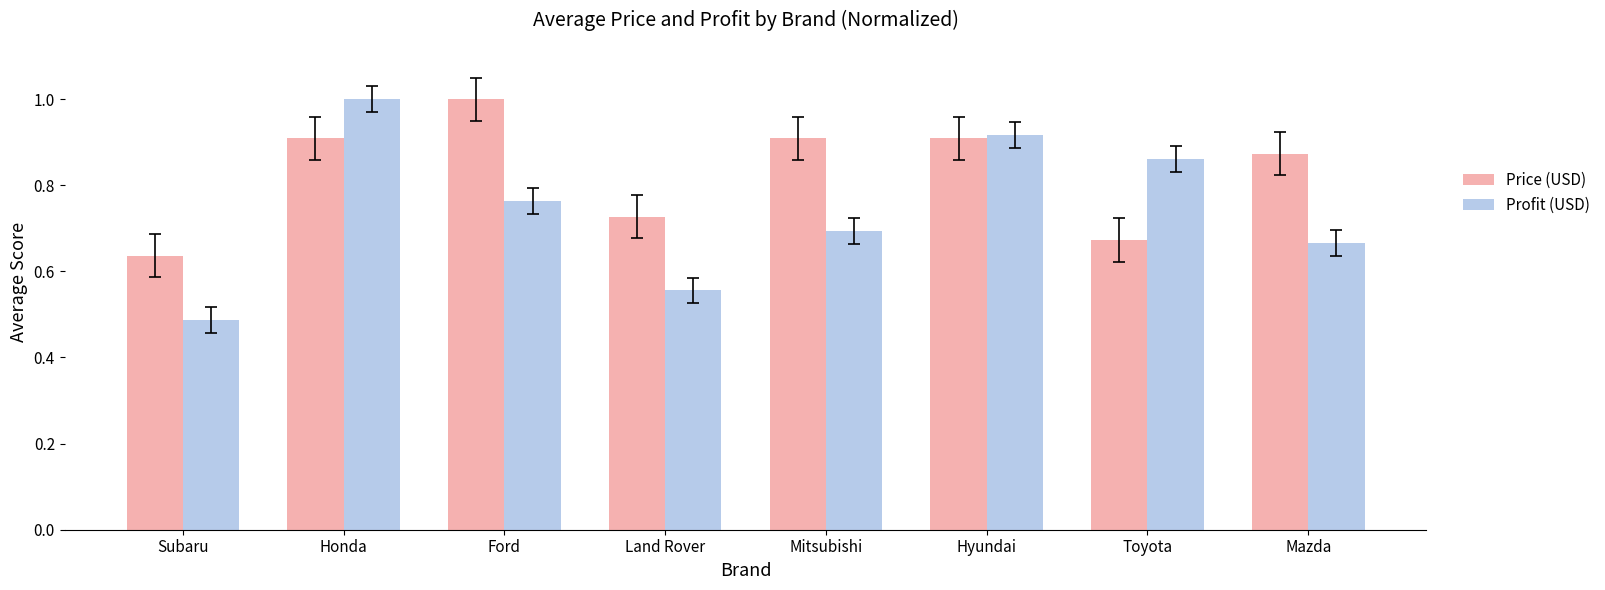

At how many categories does at least one series exceed 0?

8